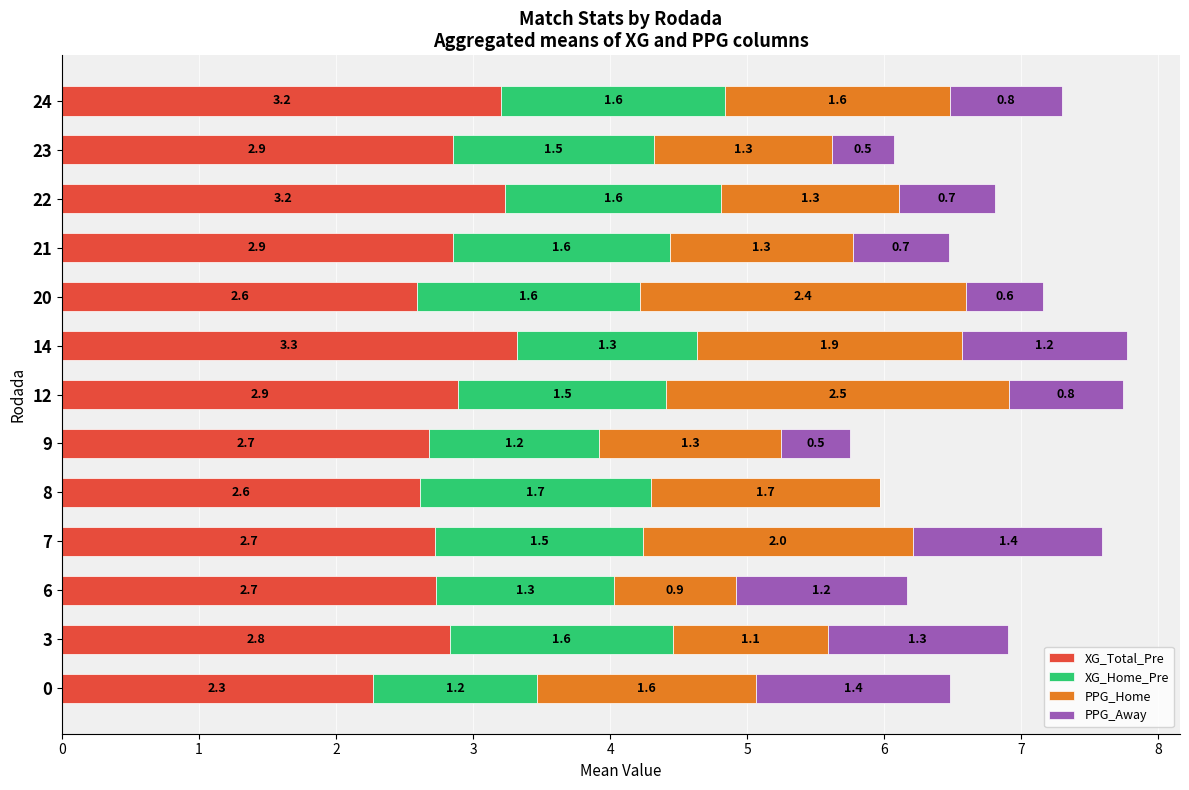

What is the total value across all series at 22?

6.8